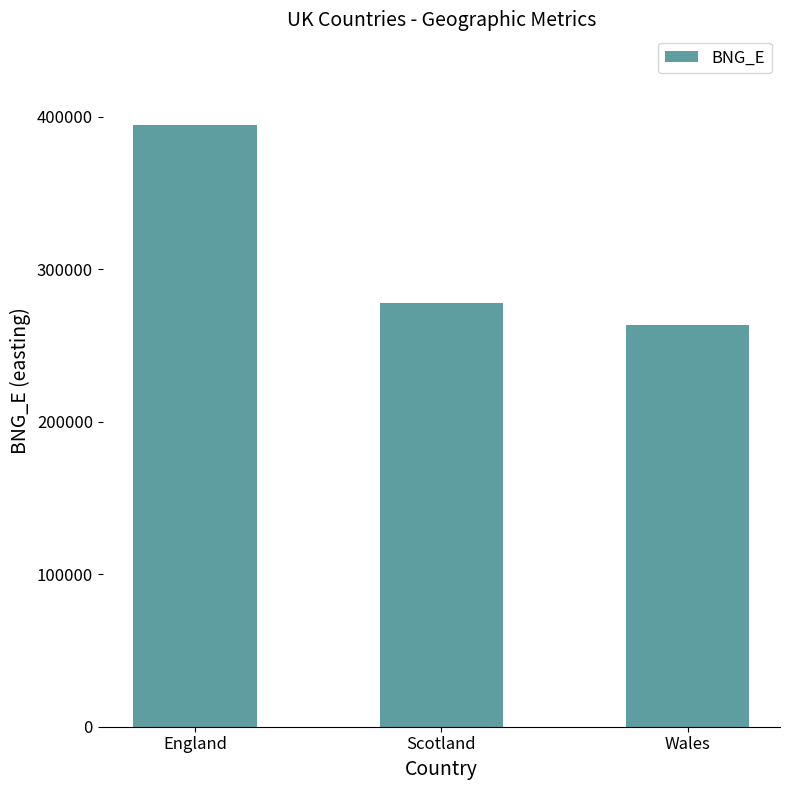

How many values are below 277744?

1